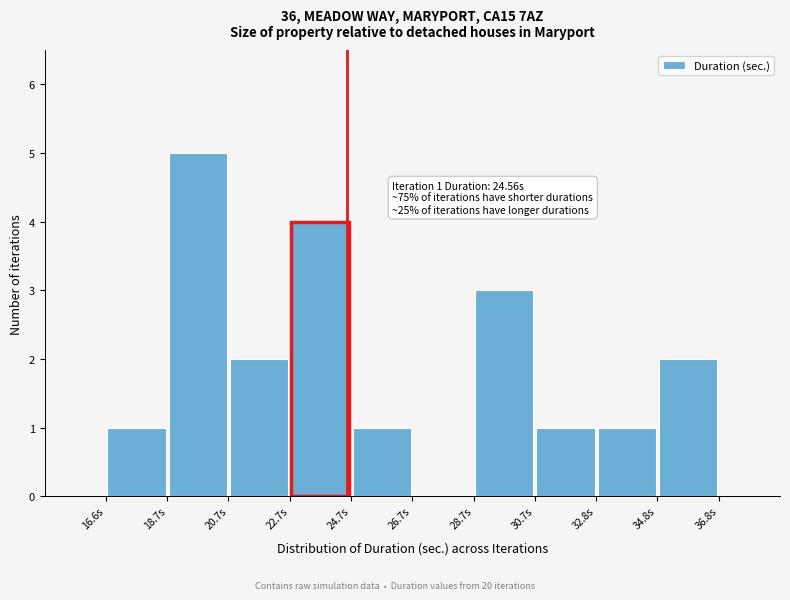

Over which range of the x-axis is the bar tallest?

18.5 to 20.5